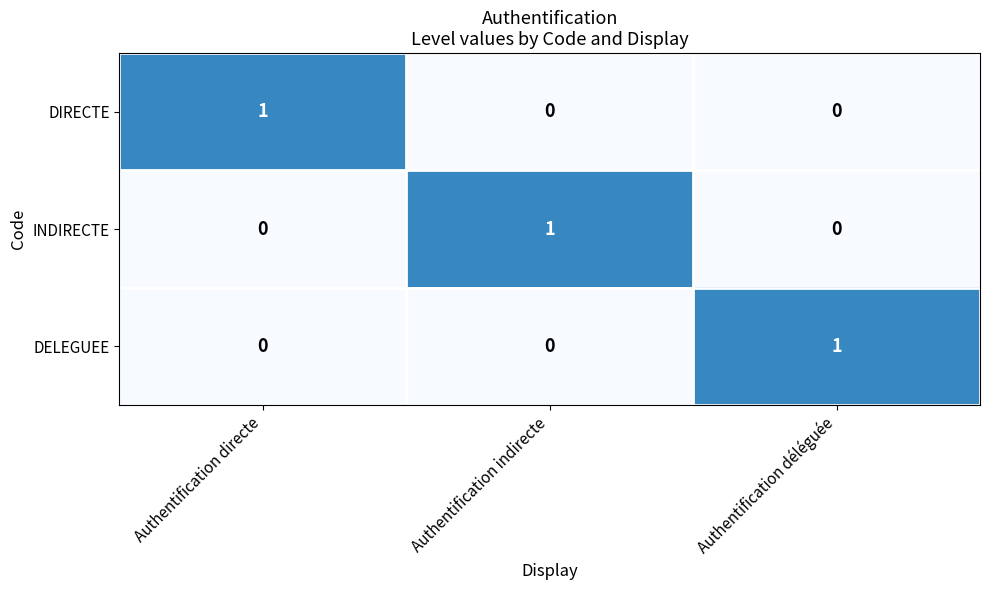

At how many categories does at least one series exceed 0?

3